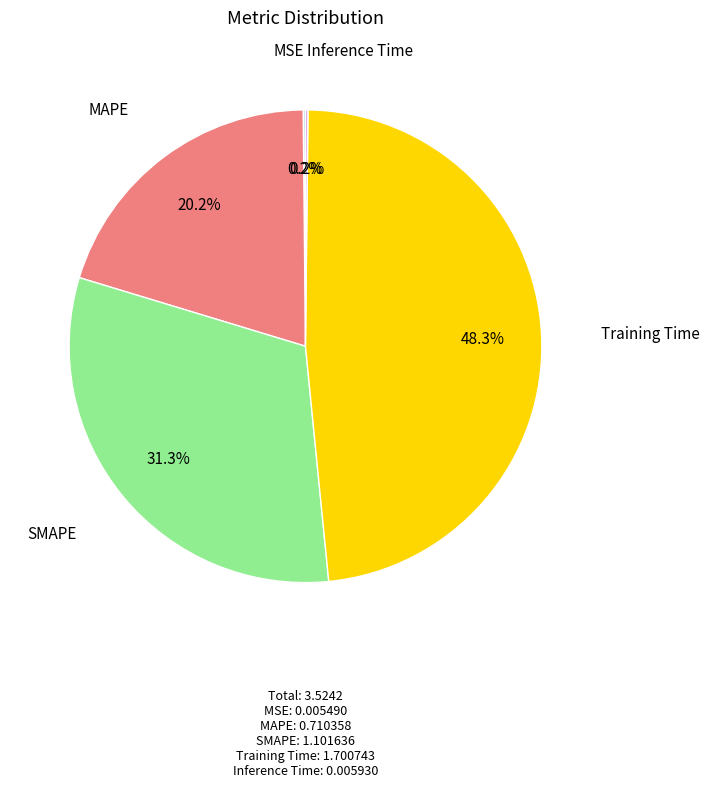

Does any single category account for the majority?

No